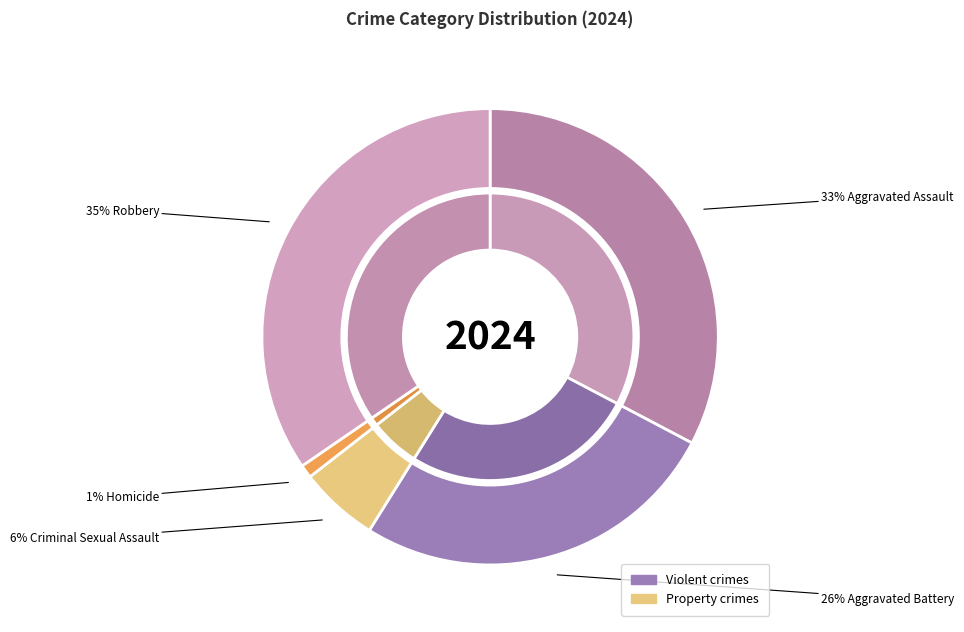

To the nearest percent, what is the average slice percentage?

20%